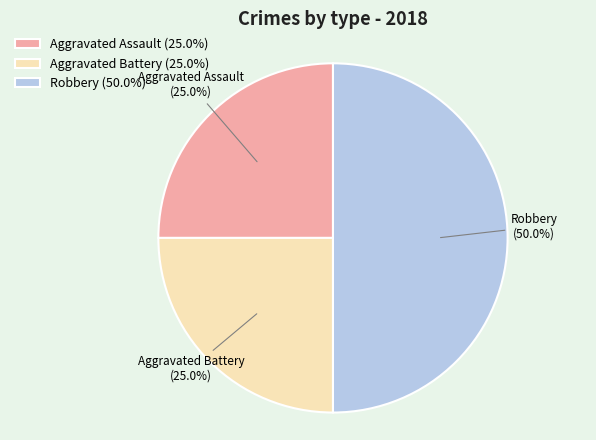

Is the sum of Aggravated Assault and Robbery greater than half?

Yes